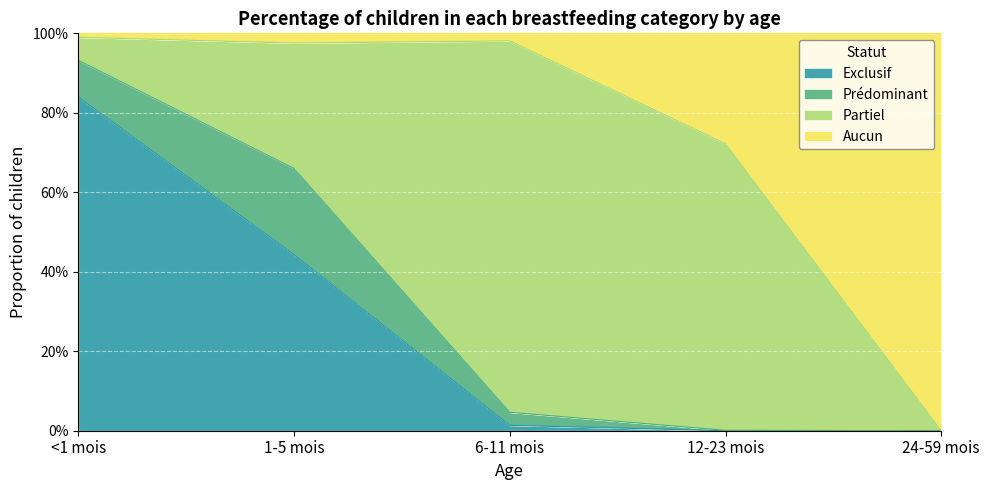

What is the difference between the second highest and second lowest values in the Aucun series?

0.3